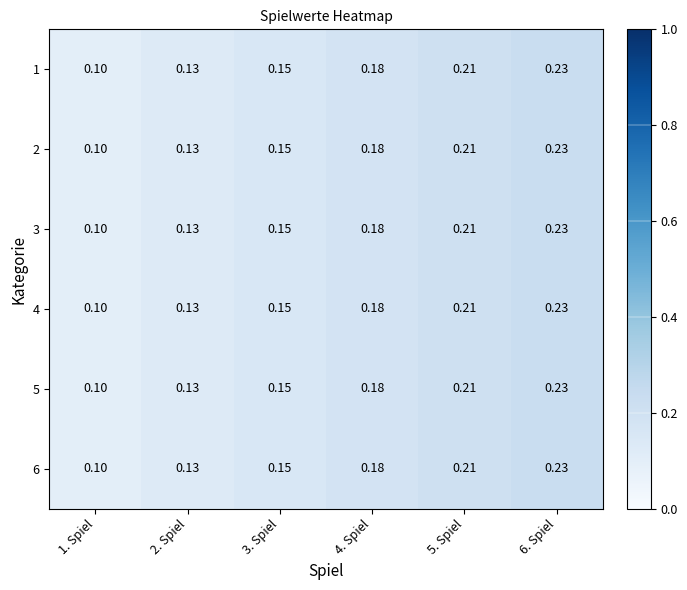

Is the value of 4 at 6. Spiel greater than the value of 2 at 5. Spiel?

Yes